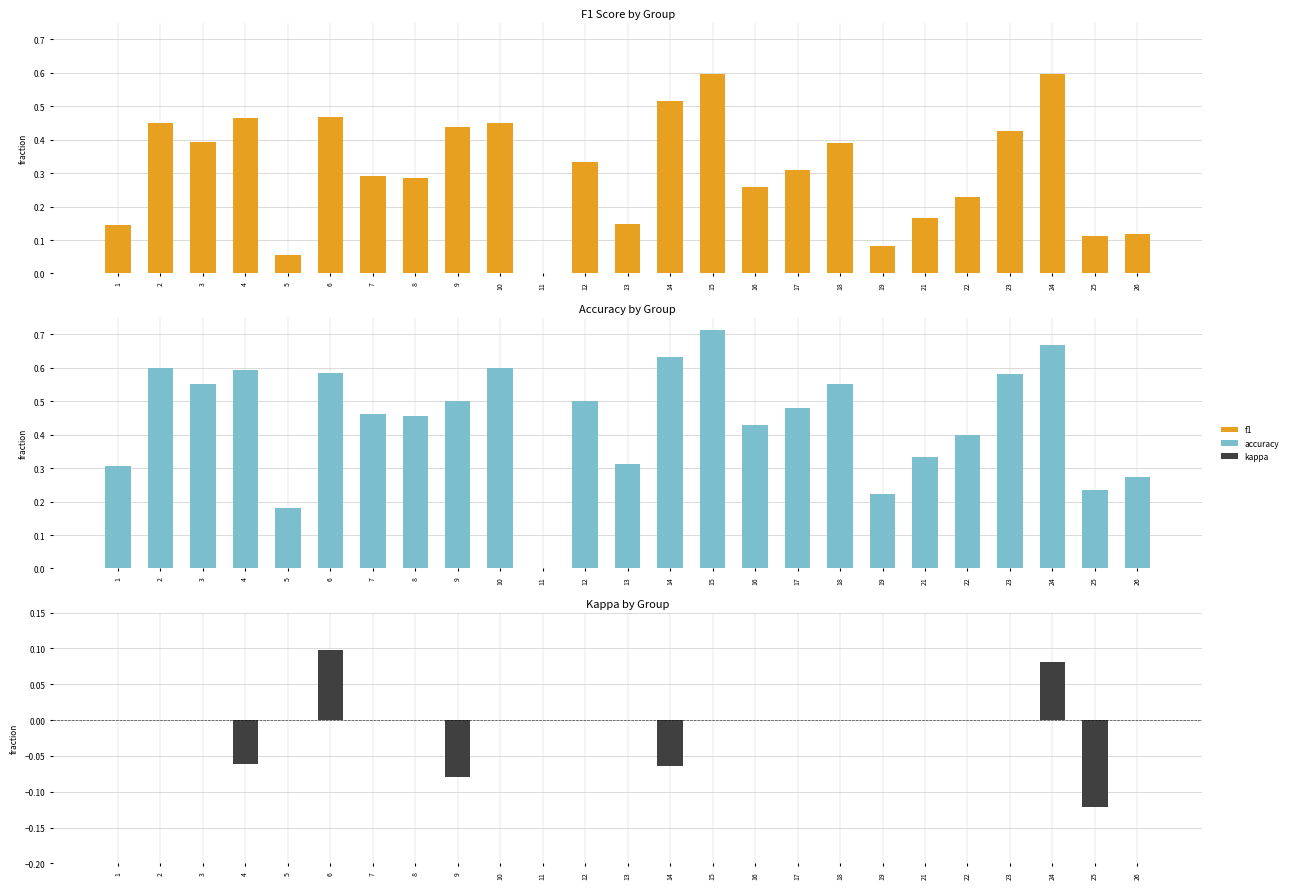

At 19, list the series in order from largest to smallest.

accuracy, f1, kappa